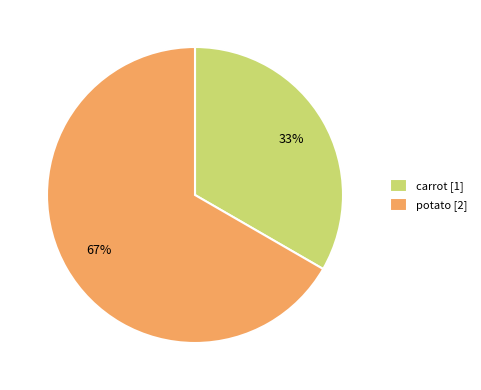

Is the sum of potato and carrot greater than half?

Yes